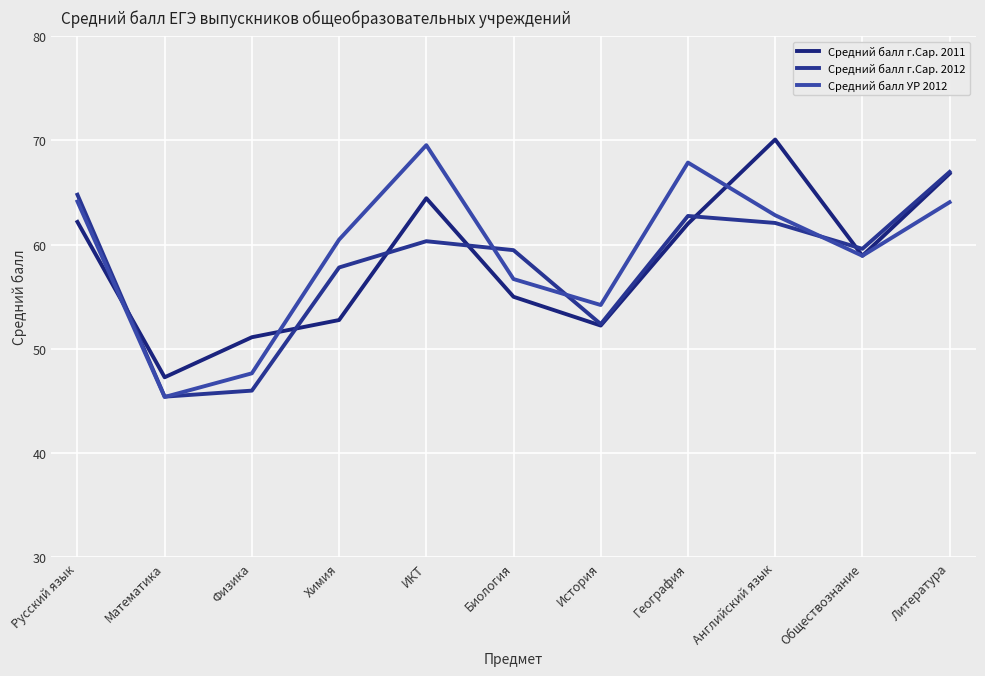

What is the label of the 4th point from the left?

Химия